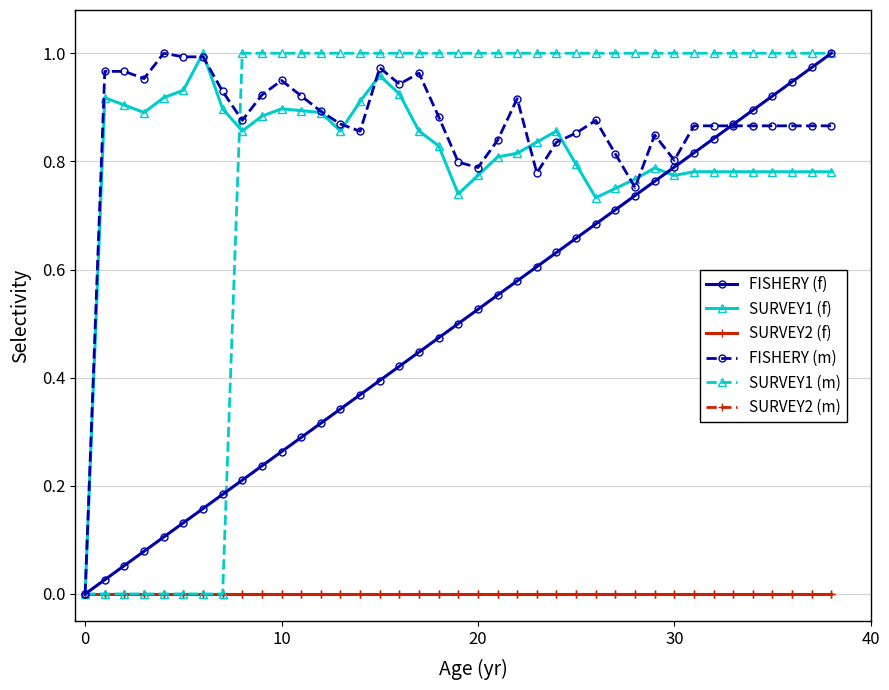

List the series in order of their peak value, lowest first.

SURVEY2 (f), SURVEY2 (m), FISHERY (f), SURVEY1 (f), FISHERY (m), SURVEY1 (m)